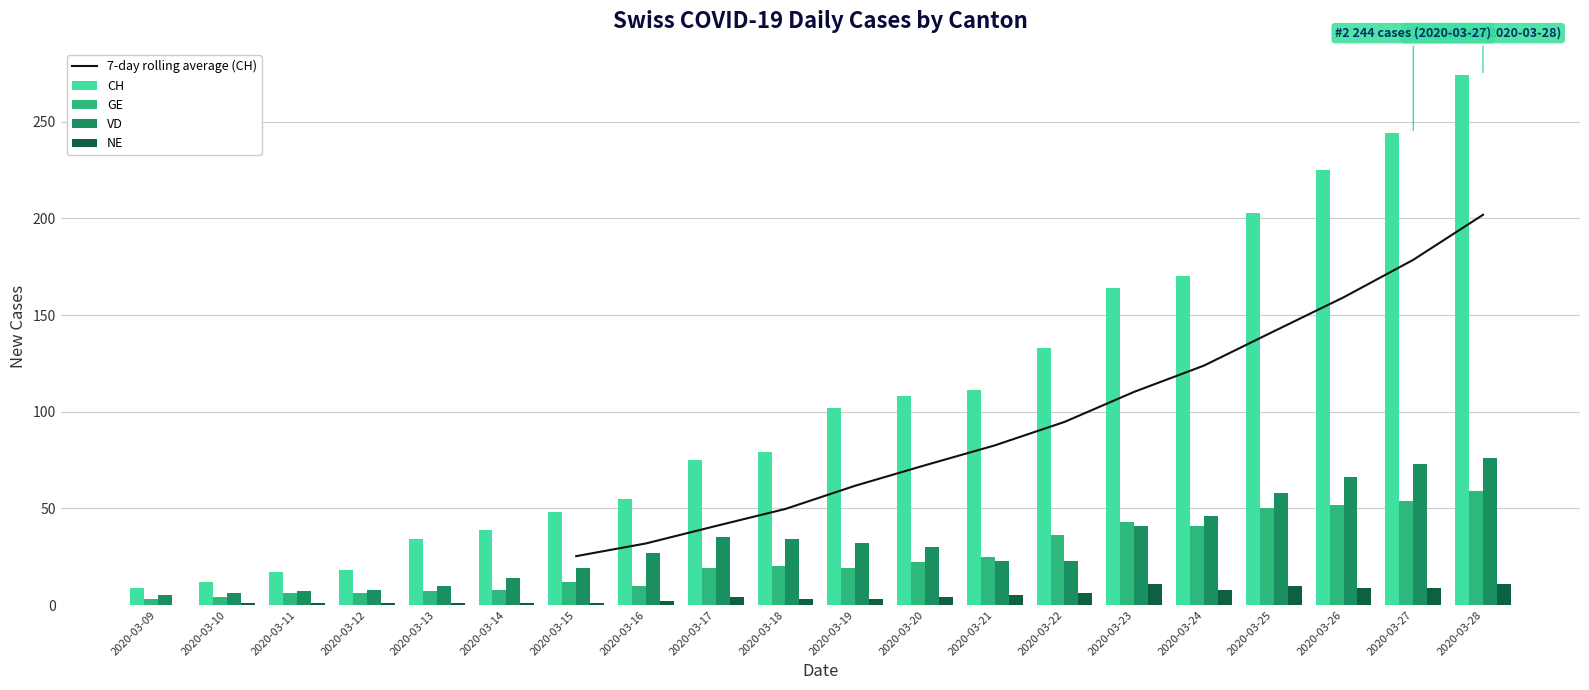

What is the sum of all CH values?

2120